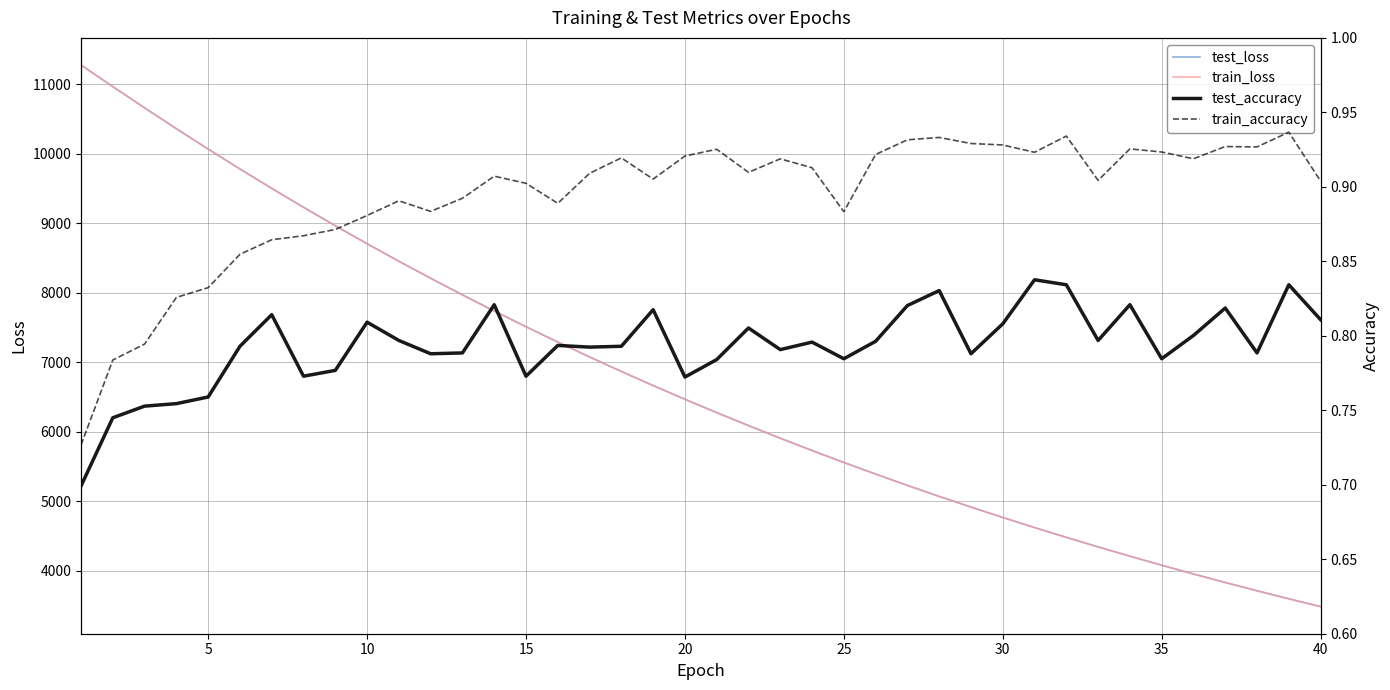

True or false: test_loss and test_accuracy intersect in this chart.

False